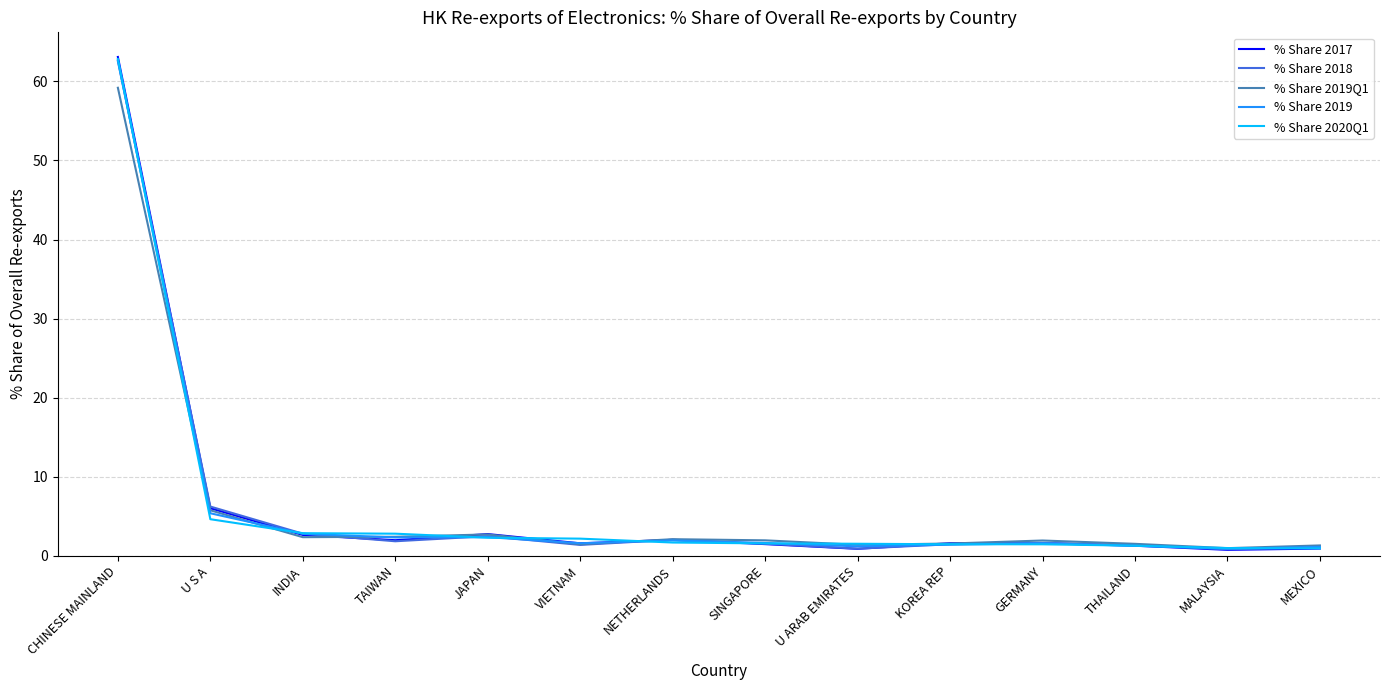

The % Share 2019Q1 series shows 2.0 at SINGAPORE. True or false?

True